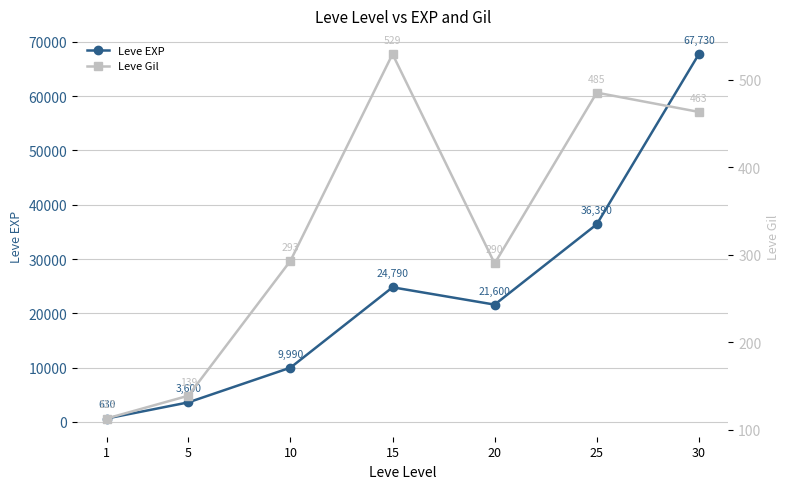

Reading left to right, what are all the values shown in this chart?

Leve EXP: 630	3600	9990	24790	21600	36390	67730
Leve Gil: 113	139	293	529	290	485	463